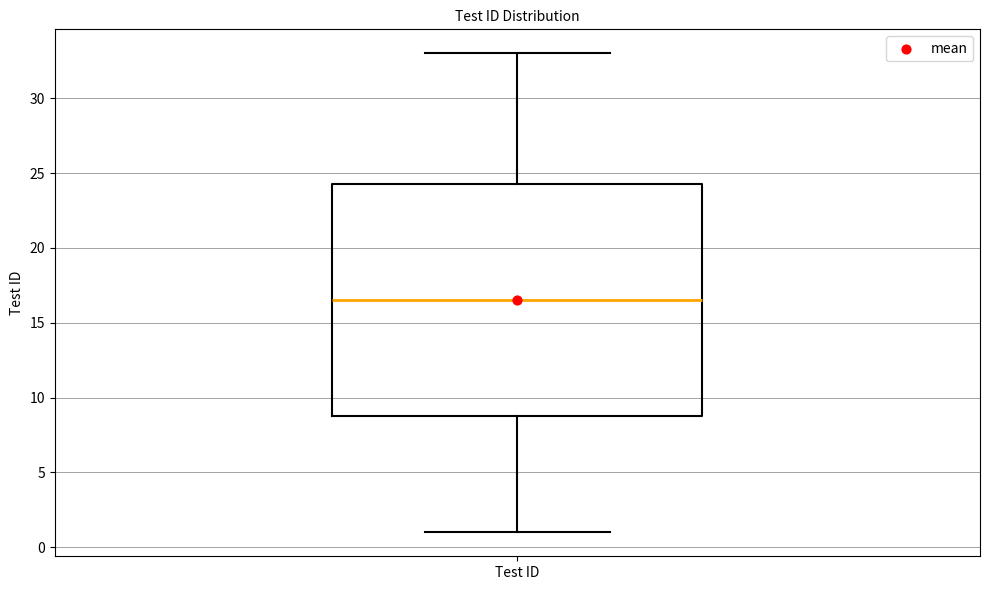

Where does the upper whisker of the box for Test ID end on the y-axis? The values are not printed on the chart, so give them approximately, as read against the axis.

33.0